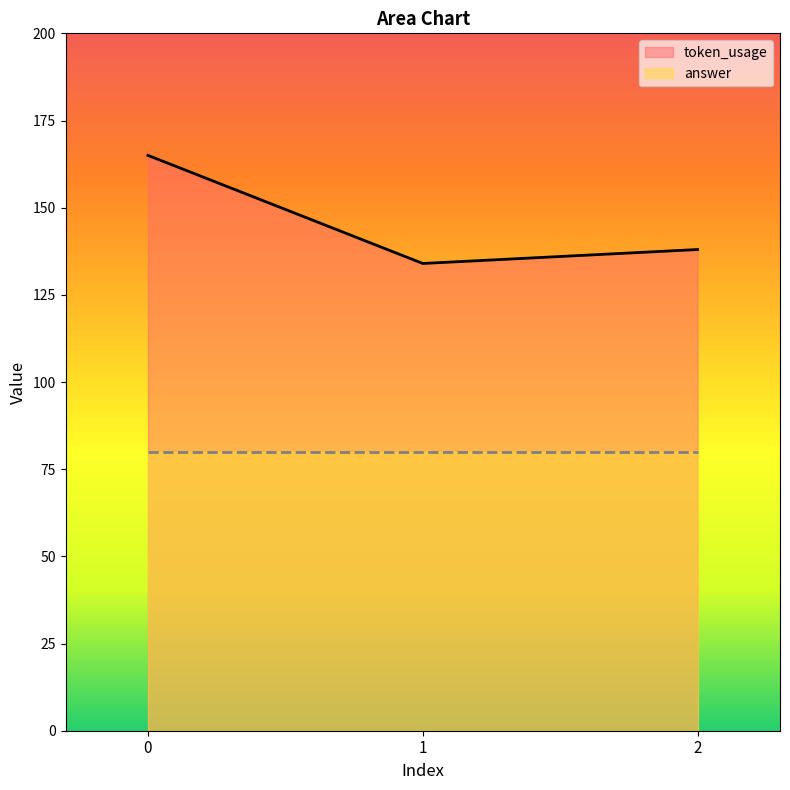

How many series are shown in this chart?

2